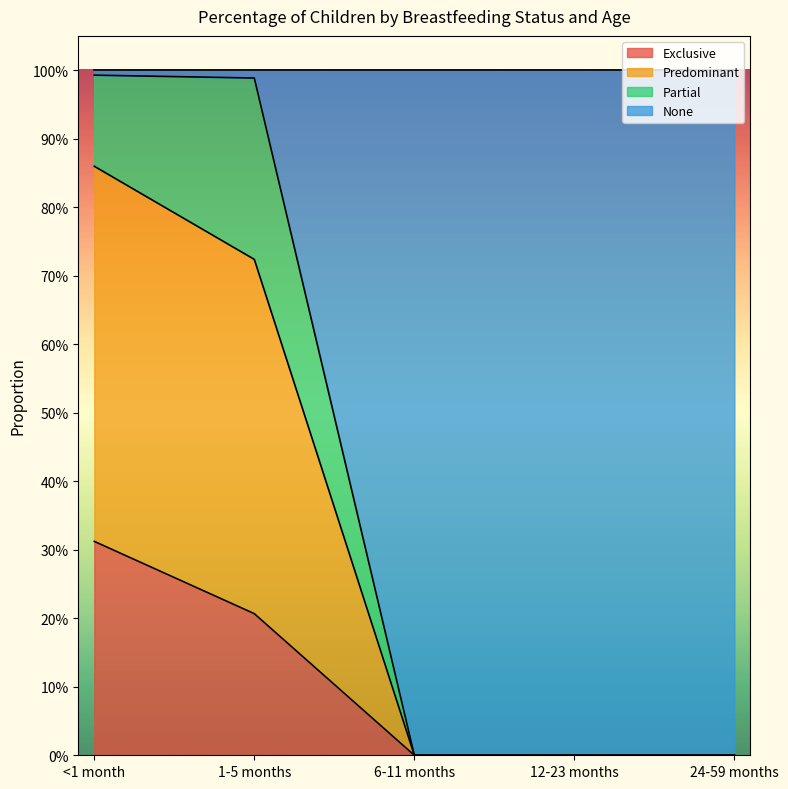

The None series shows 0.4 at 24-59 months. True or false?

False